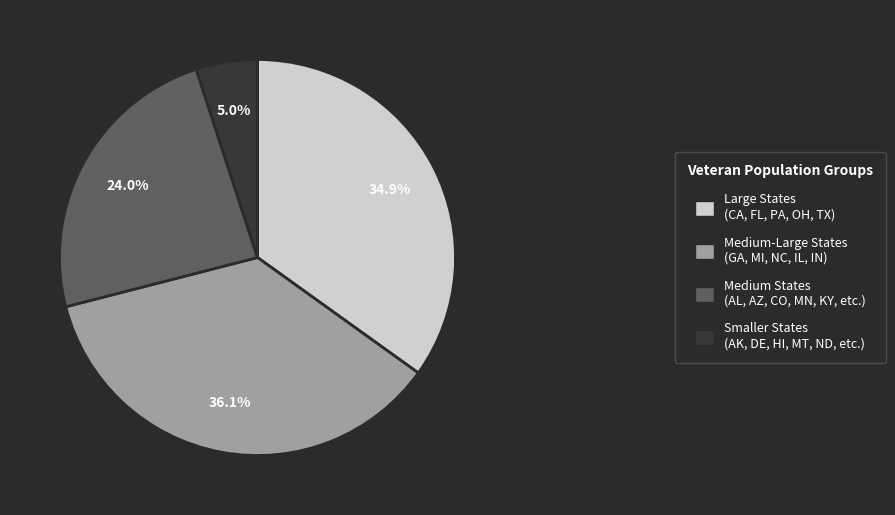

Does any single category account for the majority?

No